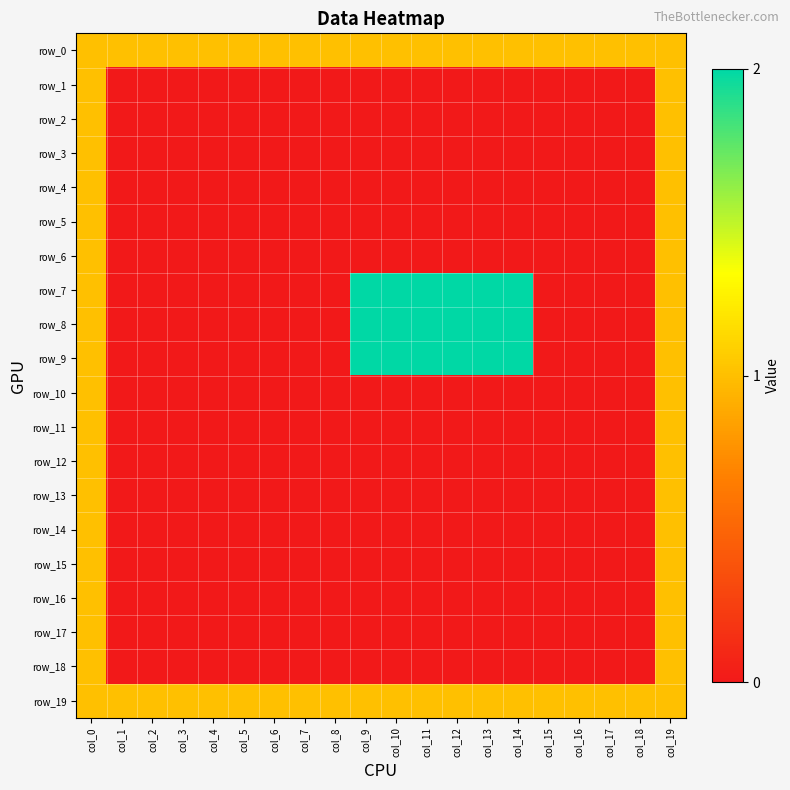

Reading left to right, list all the values displayed in this chart.

row_0: col_0=1	col_1=1	col_2=1	col_3=1	col_4=1	col_5=1	col_6=1	col_7=1	col_8=1	col_9=1	col_10=1	col_11=1	col_12=1	col_13=1	col_14=1	col_15=1	col_16=1	col_17=1	col_18=1	col_19=1
row_1: col_0=1	col_1=0	col_2=0	col_3=0	col_4=0	col_5=0	col_6=0	col_7=0	col_8=0	col_9=0	col_10=0	col_11=0	col_12=0	col_13=0	col_14=0	col_15=0	col_16=0	col_17=0	col_18=0	col_19=1
row_2: col_0=1	col_1=0	col_2=0	col_3=0	col_4=0	col_5=0	col_6=0	col_7=0	col_8=0	col_9=0	col_10=0	col_11=0	col_12=0	col_13=0	col_14=0	col_15=0	col_16=0	col_17=0	col_18=0	col_19=1
row_3: col_0=1	col_1=0	col_2=0	col_3=0	col_4=0	col_5=0	col_6=0	col_7=0	col_8=0	col_9=0	col_10=0	col_11=0	col_12=0	col_13=0	col_14=0	col_15=0	col_16=0	col_17=0	col_18=0	col_19=1
row_4: col_0=1	col_1=0	col_2=0	col_3=0	col_4=0	col_5=0	col_6=0	col_7=0	col_8=0	col_9=0	col_10=0	col_11=0	col_12=0	col_13=0	col_14=0	col_15=0	col_16=0	col_17=0	col_18=0	col_19=1
row_5: col_0=1	col_1=0	col_2=0	col_3=0	col_4=0	col_5=0	col_6=0	col_7=0	col_8=0	col_9=0	col_10=0	col_11=0	col_12=0	col_13=0	col_14=0	col_15=0	col_16=0	col_17=0	col_18=0	col_19=1
row_6: col_0=1	col_1=0	col_2=0	col_3=0	col_4=0	col_5=0	col_6=0	col_7=0	col_8=0	col_9=0	col_10=0	col_11=0	col_12=0	col_13=0	col_14=0	col_15=0	col_16=0	col_17=0	col_18=0	col_19=1
row_7: col_0=1	col_1=0	col_2=0	col_3=0	col_4=0	col_5=0	col_6=0	col_7=0	col_8=0	col_9=2	col_10=2	col_11=2	col_12=2	col_13=2	col_14=2	col_15=0	col_16=0	col_17=0	col_18=0	col_19=1
row_8: col_0=1	col_1=0	col_2=0	col_3=0	col_4=0	col_5=0	col_6=0	col_7=0	col_8=0	col_9=2	col_10=2	col_11=2	col_12=2	col_13=2	col_14=2	col_15=0	col_16=0	col_17=0	col_18=0	col_19=1
row_9: col_0=1	col_1=0	col_2=0	col_3=0	col_4=0	col_5=0	col_6=0	col_7=0	col_8=0	col_9=2	col_10=2	col_11=2	col_12=2	col_13=2	col_14=2	col_15=0	col_16=0	col_17=0	col_18=0	col_19=1
row_10: col_0=1	col_1=0	col_2=0	col_3=0	col_4=0	col_5=0	col_6=0	col_7=0	col_8=0	col_9=0	col_10=0	col_11=0	col_12=0	col_13=0	col_14=0	col_15=0	col_16=0	col_17=0	col_18=0	col_19=1
row_11: col_0=1	col_1=0	col_2=0	col_3=0	col_4=0	col_5=0	col_6=0	col_7=0	col_8=0	col_9=0	col_10=0	col_11=0	col_12=0	col_13=0	col_14=0	col_15=0	col_16=0	col_17=0	col_18=0	col_19=1
row_12: col_0=1	col_1=0	col_2=0	col_3=0	col_4=0	col_5=0	col_6=0	col_7=0	col_8=0	col_9=0	col_10=0	col_11=0	col_12=0	col_13=0	col_14=0	col_15=0	col_16=0	col_17=0	col_18=0	col_19=1
row_13: col_0=1	col_1=0	col_2=0	col_3=0	col_4=0	col_5=0	col_6=0	col_7=0	col_8=0	col_9=0	col_10=0	col_11=0	col_12=0	col_13=0	col_14=0	col_15=0	col_16=0	col_17=0	col_18=0	col_19=1
row_14: col_0=1	col_1=0	col_2=0	col_3=0	col_4=0	col_5=0	col_6=0	col_7=0	col_8=0	col_9=0	col_10=0	col_11=0	col_12=0	col_13=0	col_14=0	col_15=0	col_16=0	col_17=0	col_18=0	col_19=1
row_15: col_0=1	col_1=0	col_2=0	col_3=0	col_4=0	col_5=0	col_6=0	col_7=0	col_8=0	col_9=0	col_10=0	col_11=0	col_12=0	col_13=0	col_14=0	col_15=0	col_16=0	col_17=0	col_18=0	col_19=1
row_16: col_0=1	col_1=0	col_2=0	col_3=0	col_4=0	col_5=0	col_6=0	col_7=0	col_8=0	col_9=0	col_10=0	col_11=0	col_12=0	col_13=0	col_14=0	col_15=0	col_16=0	col_17=0	col_18=0	col_19=1
row_17: col_0=1	col_1=0	col_2=0	col_3=0	col_4=0	col_5=0	col_6=0	col_7=0	col_8=0	col_9=0	col_10=0	col_11=0	col_12=0	col_13=0	col_14=0	col_15=0	col_16=0	col_17=0	col_18=0	col_19=1
row_18: col_0=1	col_1=0	col_2=0	col_3=0	col_4=0	col_5=0	col_6=0	col_7=0	col_8=0	col_9=0	col_10=0	col_11=0	col_12=0	col_13=0	col_14=0	col_15=0	col_16=0	col_17=0	col_18=0	col_19=1
row_19: col_0=1	col_1=1	col_2=1	col_3=1	col_4=1	col_5=1	col_6=1	col_7=1	col_8=1	col_9=1	col_10=1	col_11=1	col_12=1	col_13=1	col_14=1	col_15=1	col_16=1	col_17=1	col_18=1	col_19=1